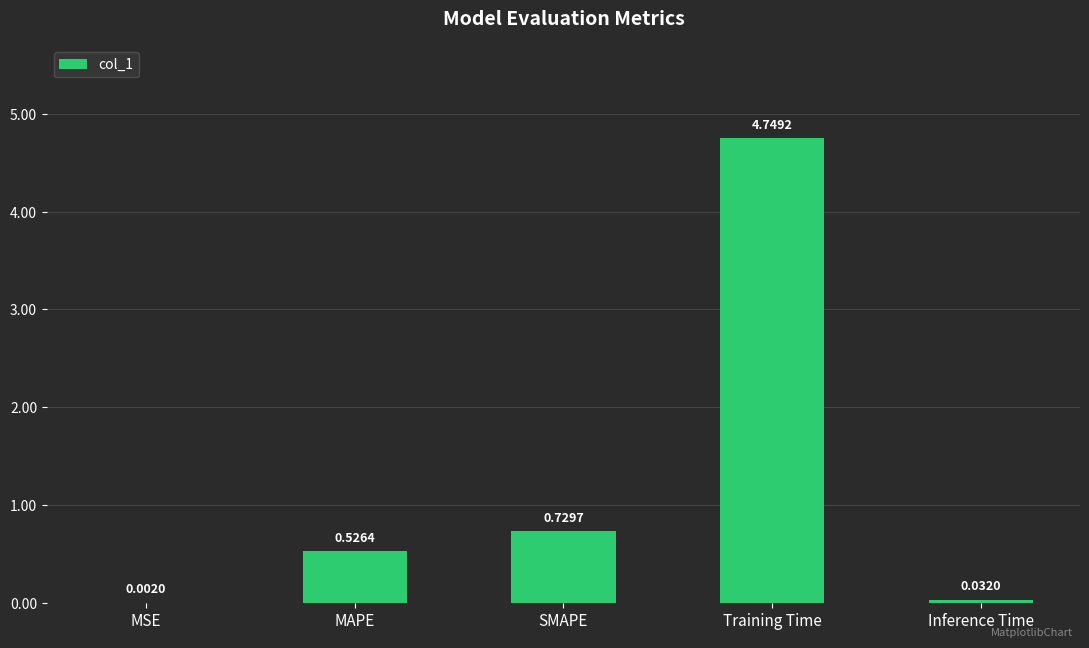

Is it true that the value at SMAPE is 1.0?

False